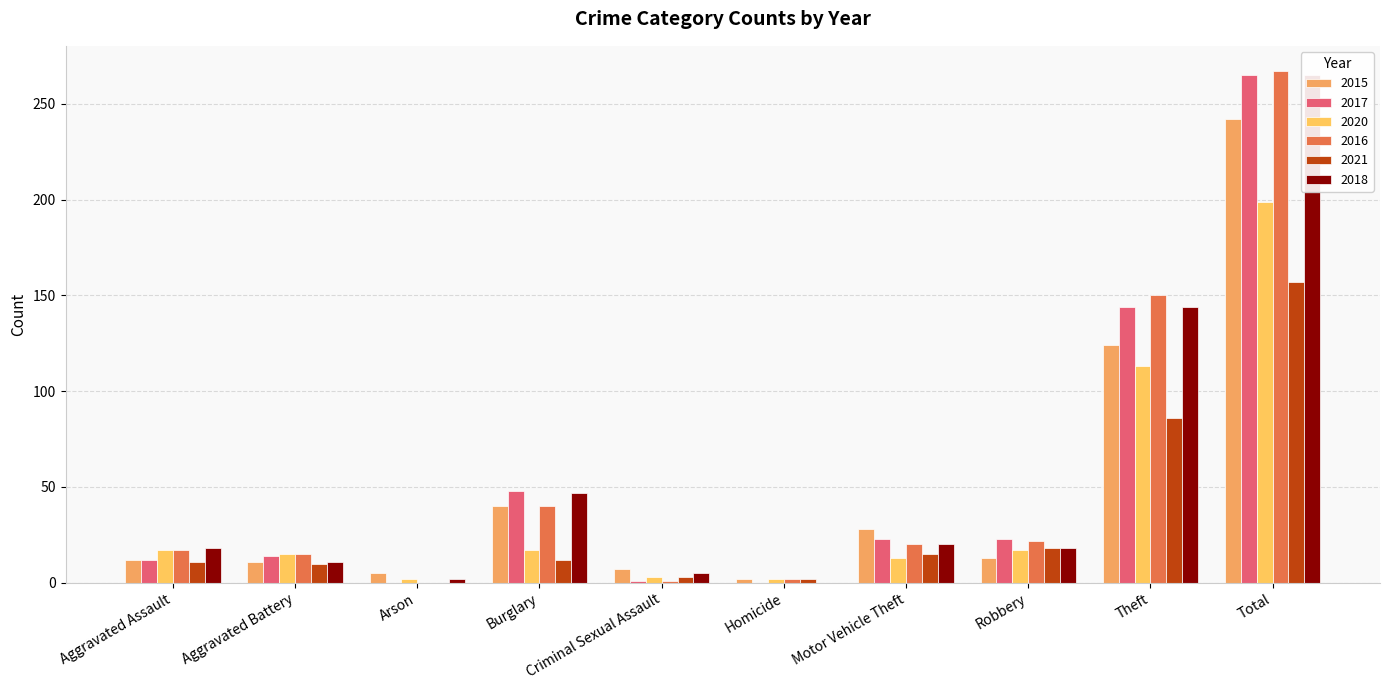

Reading left to right, extract all data points from this chart.

2015: Aggravated Assault=12	Aggravated Battery=11	Arson=5	Burglary=40	Criminal Sexual Assault=7	Homicide=2	Motor Vehicle Theft=28	Robbery=13	Theft=124	Total=242
2017: Aggravated Assault=12	Aggravated Battery=14	Arson=0	Burglary=48	Criminal Sexual Assault=1	Homicide=0	Motor Vehicle Theft=23	Robbery=23	Theft=144	Total=265
2020: Aggravated Assault=17	Aggravated Battery=15	Arson=2	Burglary=17	Criminal Sexual Assault=3	Homicide=2	Motor Vehicle Theft=13	Robbery=17	Theft=113	Total=199
2016: Aggravated Assault=17	Aggravated Battery=15	Arson=0	Burglary=40	Criminal Sexual Assault=1	Homicide=2	Motor Vehicle Theft=20	Robbery=22	Theft=150	Total=267
2021: Aggravated Assault=11	Aggravated Battery=10	Arson=0	Burglary=12	Criminal Sexual Assault=3	Homicide=2	Motor Vehicle Theft=15	Robbery=18	Theft=86	Total=157
2018: Aggravated Assault=18	Aggravated Battery=11	Arson=2	Burglary=47	Criminal Sexual Assault=5	Homicide=0	Motor Vehicle Theft=20	Robbery=18	Theft=144	Total=265